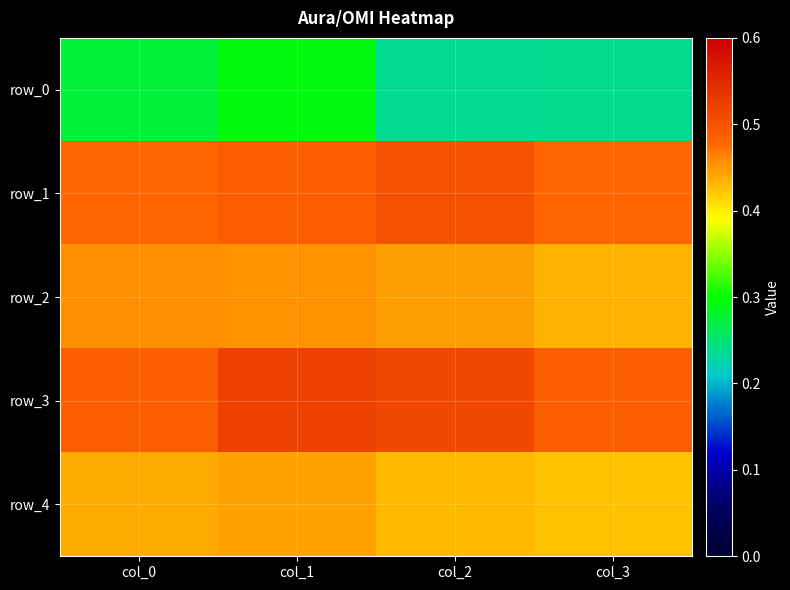

Count the row_3 values in the range 0 to 1.

4